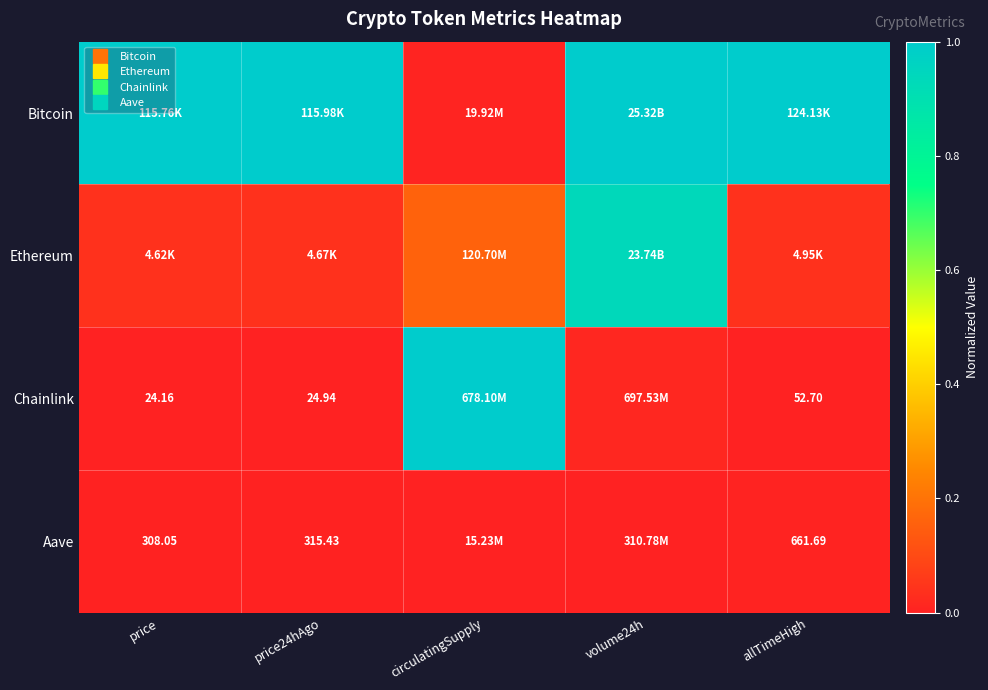

Which series has the largest total across all categories?

Bitcoin